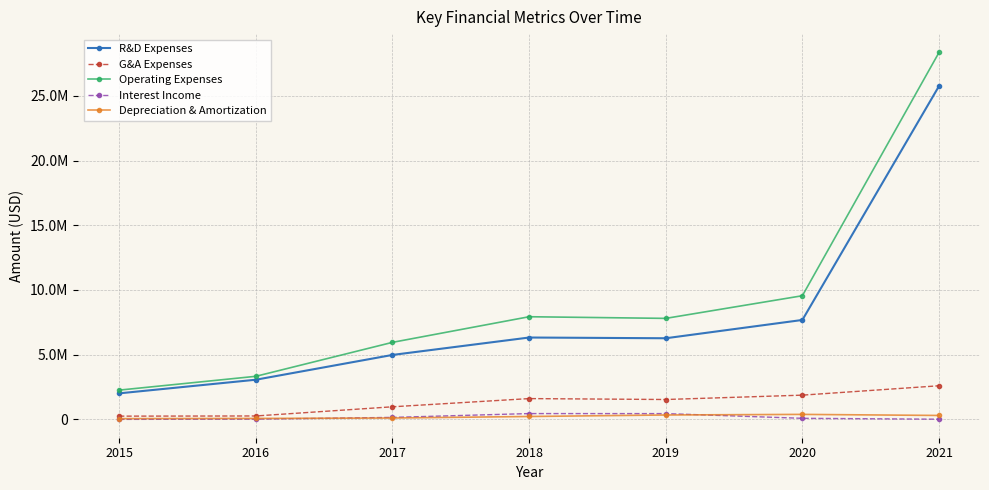

What are all the series names shown in the legend?

R&D Expenses, G&A Expenses, Operating Expenses, Interest Income, Depreciation & Amortization